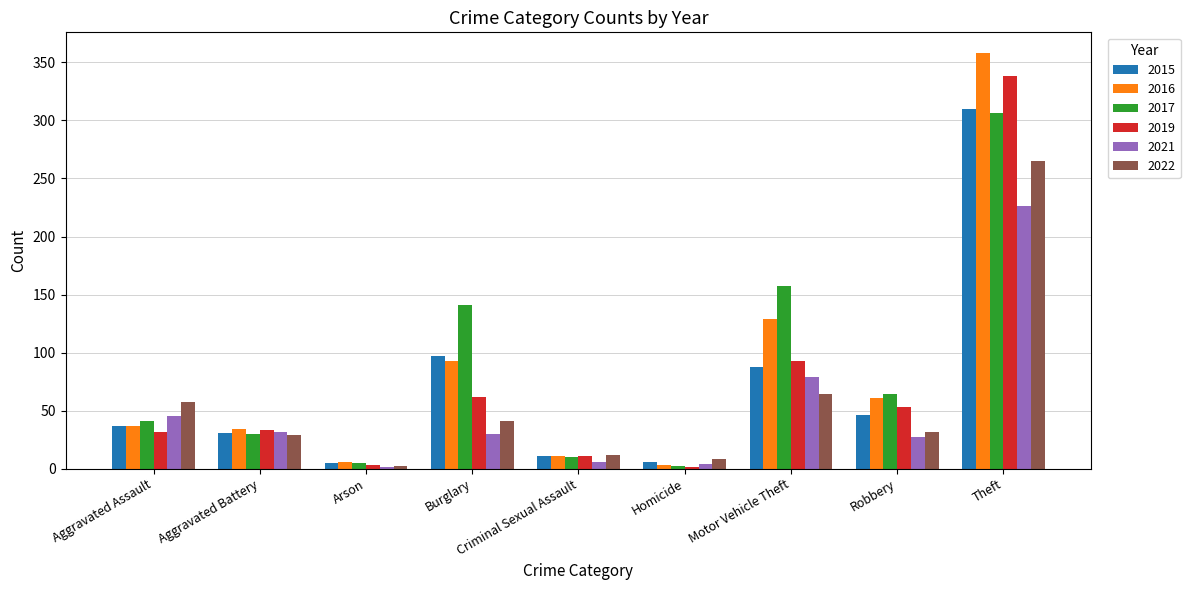

Between Burglary and Robbery, which series saw the biggest shift?

2017